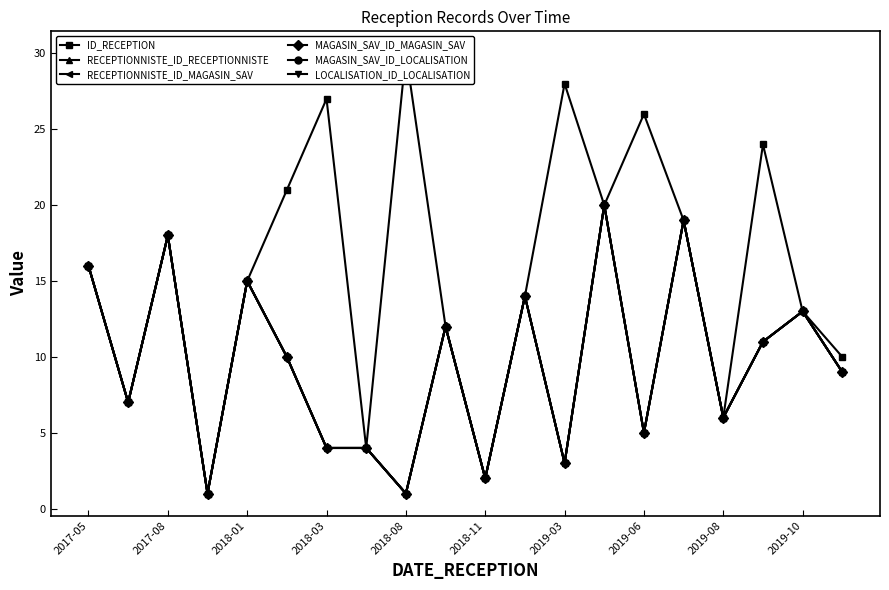

Is the value of RECEPTIONNISTE_ID_RECEPTIONNISTE at 2019-06 greater than the value of RECEPTIONNISTE_ID_MAGASIN_SAV at 19?

No